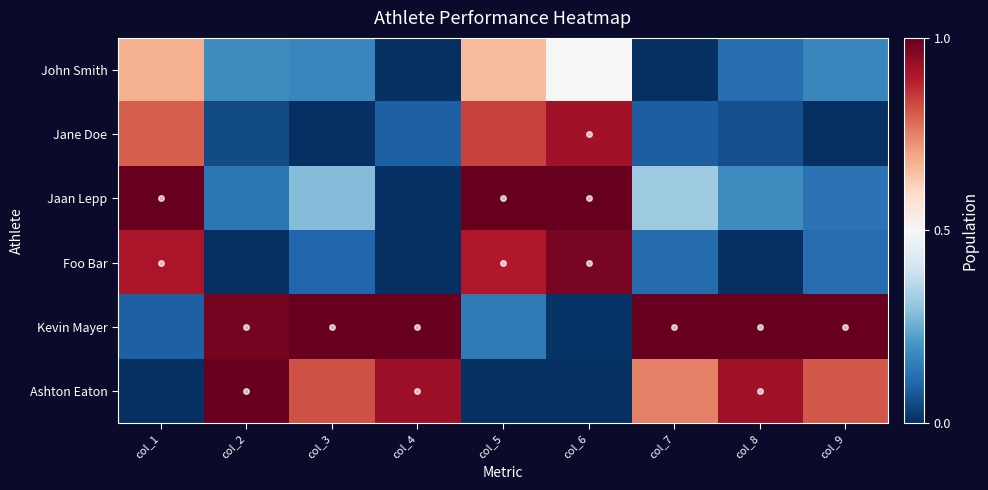

Reading left to right, extract all data points from this chart.

John Smith: col_1=0.7	col_2=0.2	col_3=0.2	col_4=0.0	col_5=0.7	col_6=0.5	col_7=0.0	col_8=0.1	col_9=0.2
Jane Doe: col_1=0.8	col_2=0.1	col_3=0.0	col_4=0.1	col_5=0.8	col_6=0.9	col_7=0.1	col_8=0.1	col_9=0.0
Jaan Lepp: col_1=1.0	col_2=0.1	col_3=0.3	col_4=0.0	col_5=1.0	col_6=1.0	col_7=0.3	col_8=0.2	col_9=0.1
Foo Bar: col_1=0.9	col_2=0.0	col_3=0.1	col_4=0.0	col_5=0.9	col_6=1.0	col_7=0.1	col_8=0.0	col_9=0.1
Kevin Mayer: col_1=0.1	col_2=1.0	col_3=1.0	col_4=1.0	col_5=0.1	col_6=0.0	col_7=1.0	col_8=1.0	col_9=1.0
Ashton Eaton: col_1=0.0	col_2=1.0	col_3=0.8	col_4=0.9	col_5=0.0	col_6=0.0	col_7=0.8	col_8=0.9	col_9=0.8